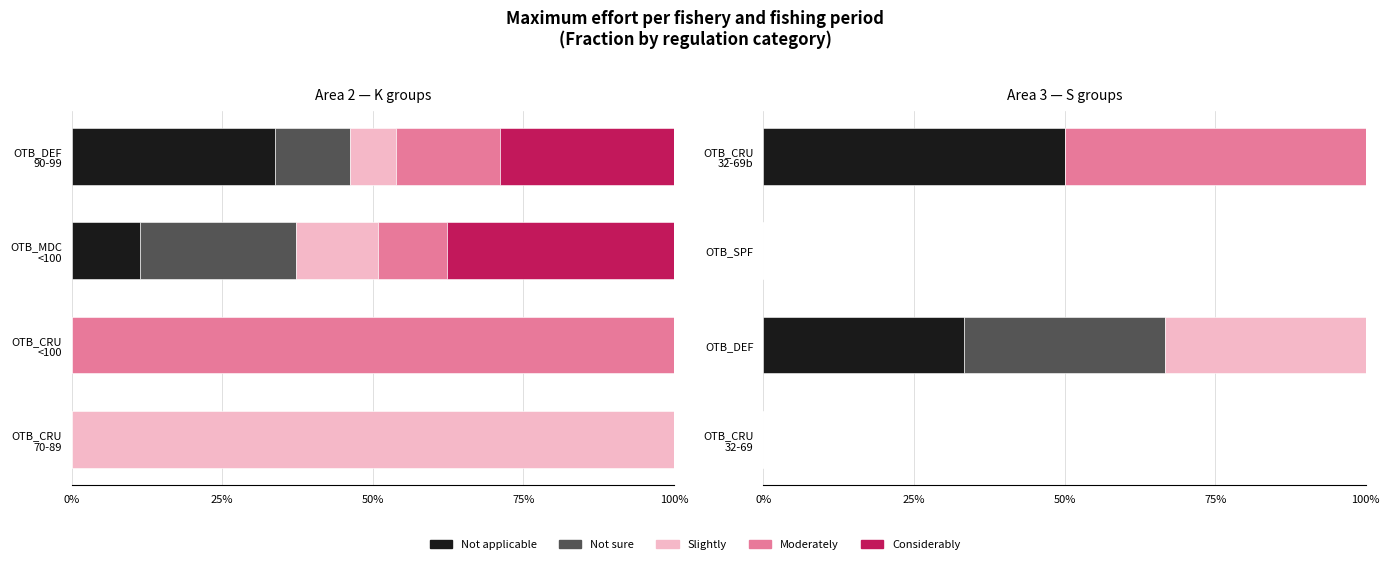

What is the average value of the Slightly series?

0.1